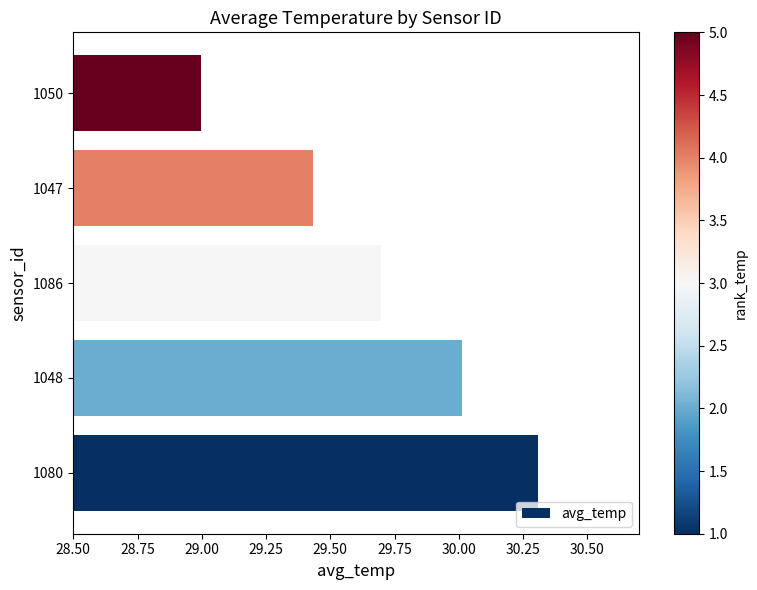

What is the change in value from 1048 to 1050?

-1.0